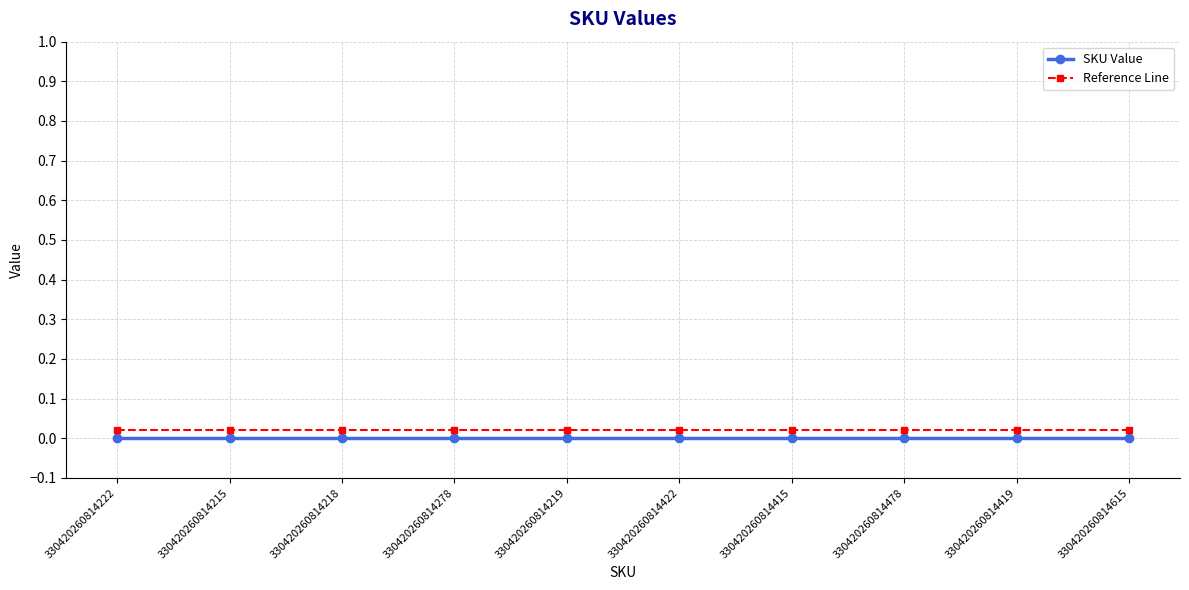

The Reference Line series shows 0.0 at 330420260814415. True or false?

True